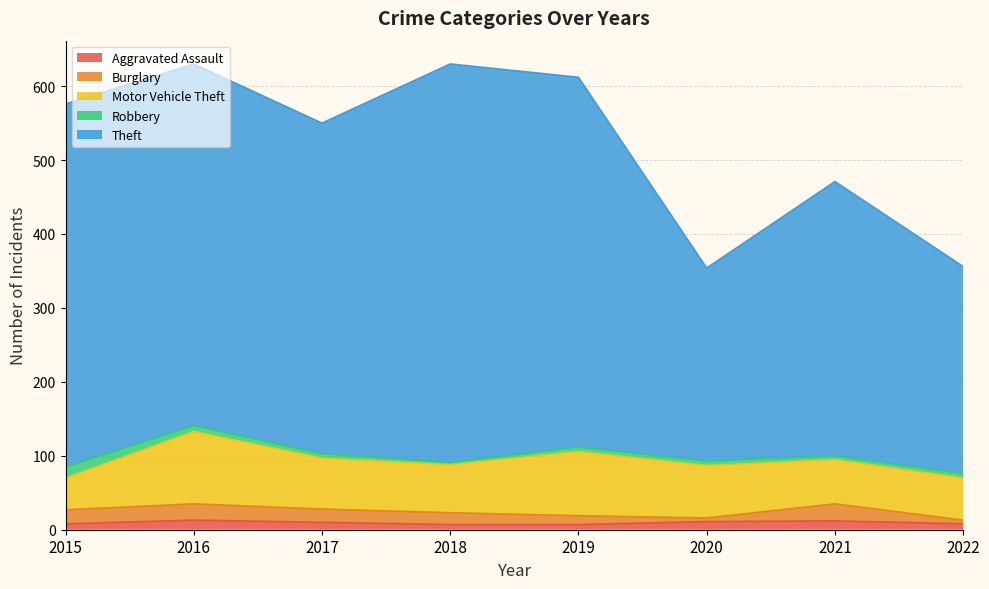

How many lines are shown in the chart?

5